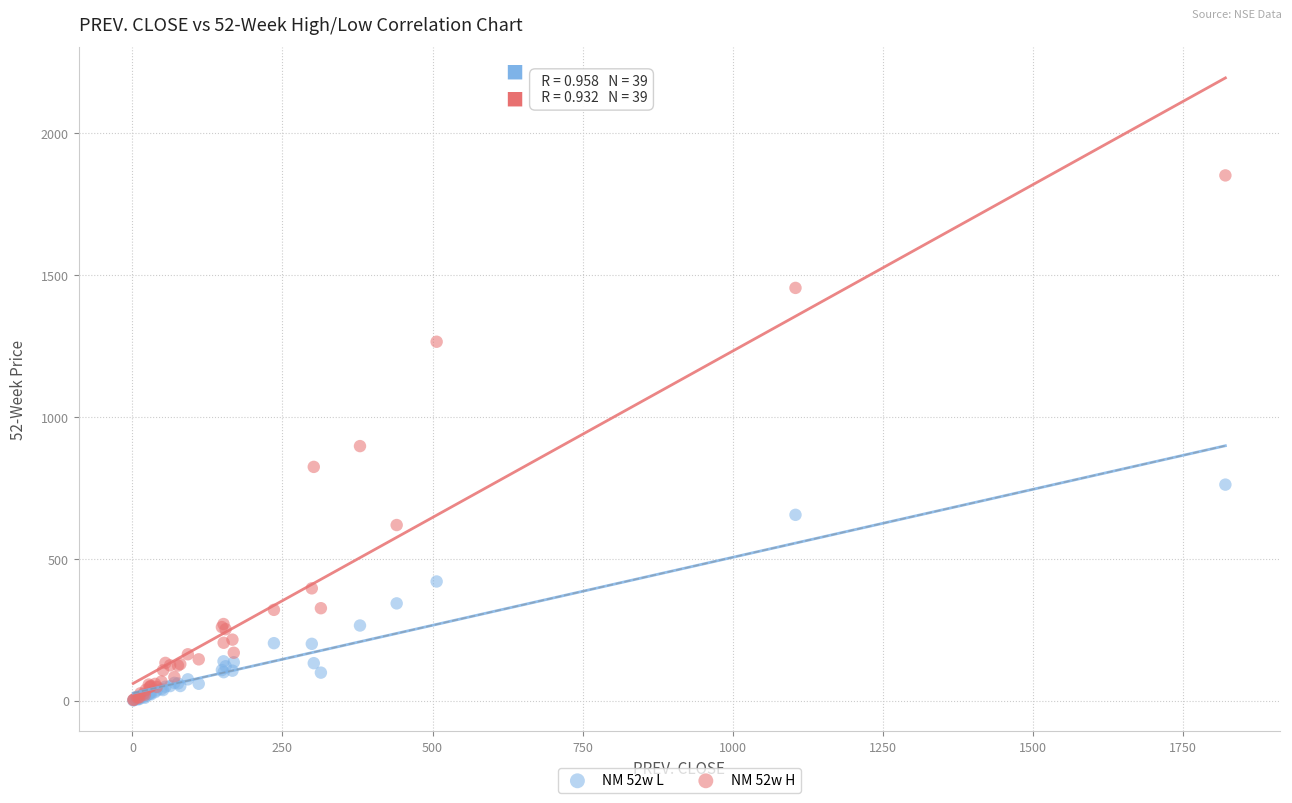

What are all the series names shown in the legend?

NM 52w L, NM 52w H